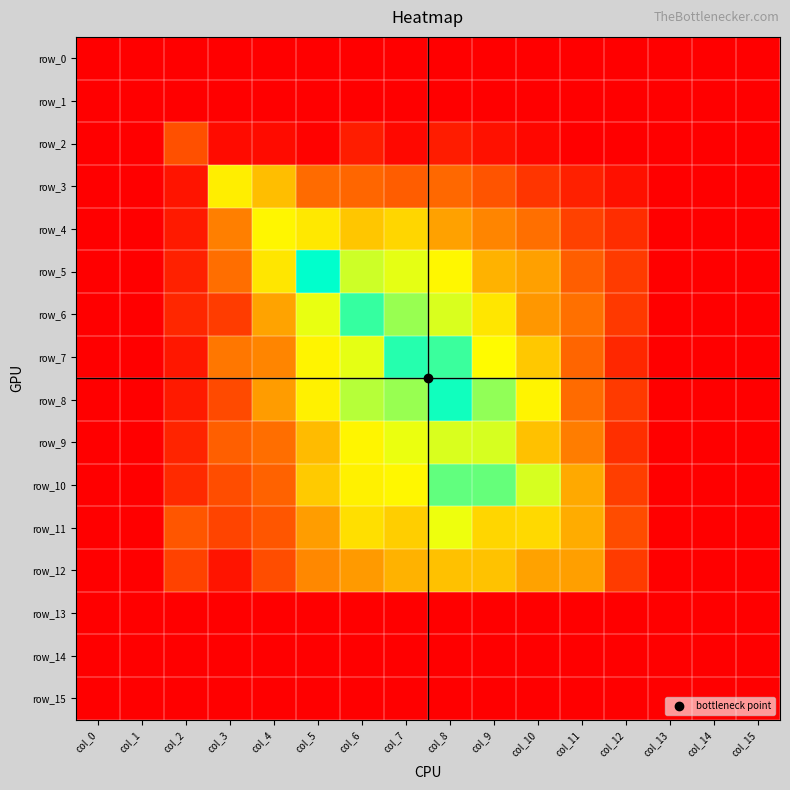

What is the maximum value for row_11?

0.9